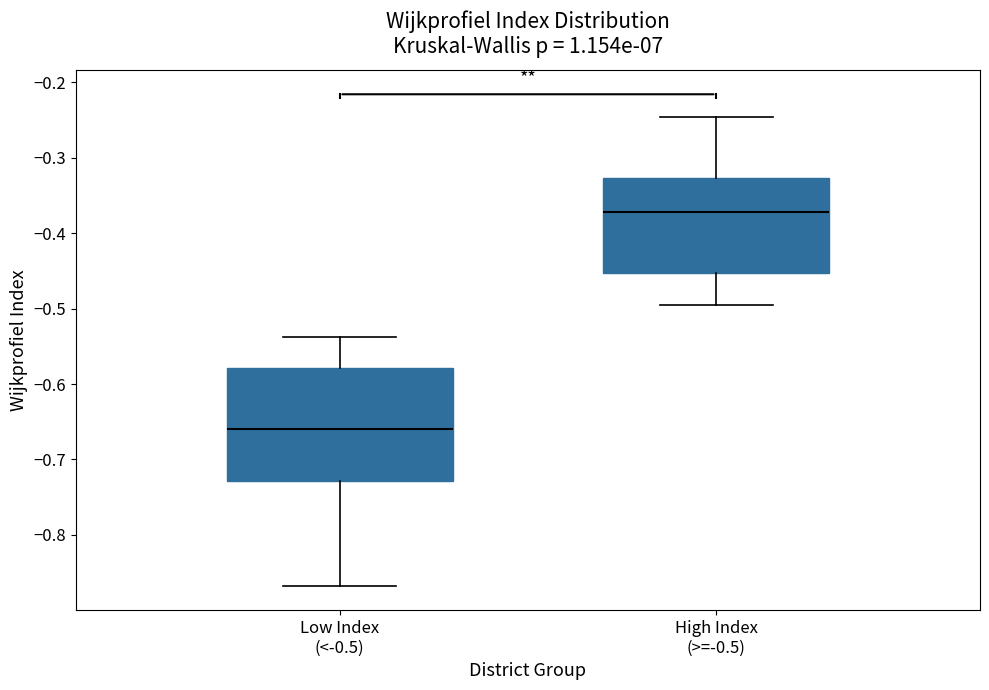

Which box has the lowest median line?

Low Index (<-0.5)